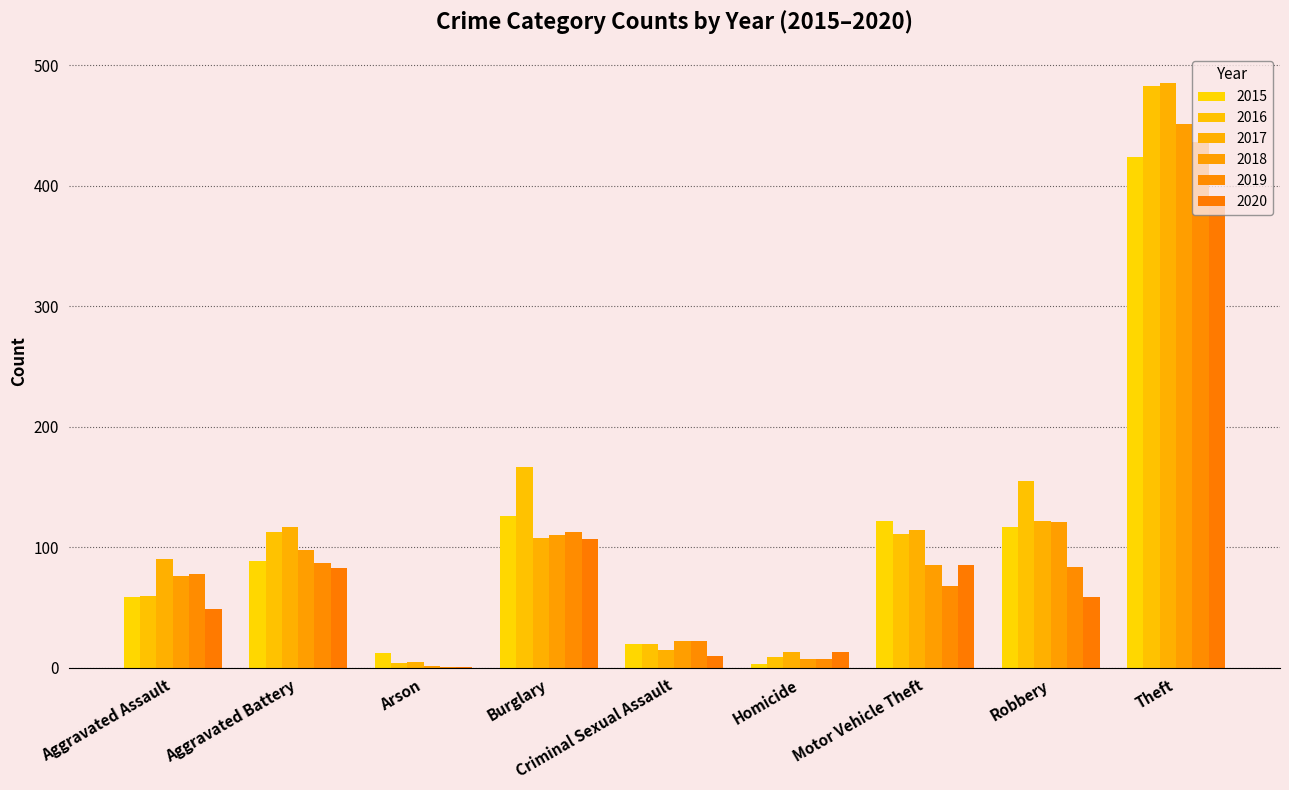

Which label corresponds to the smallest value in the chart?

Arson